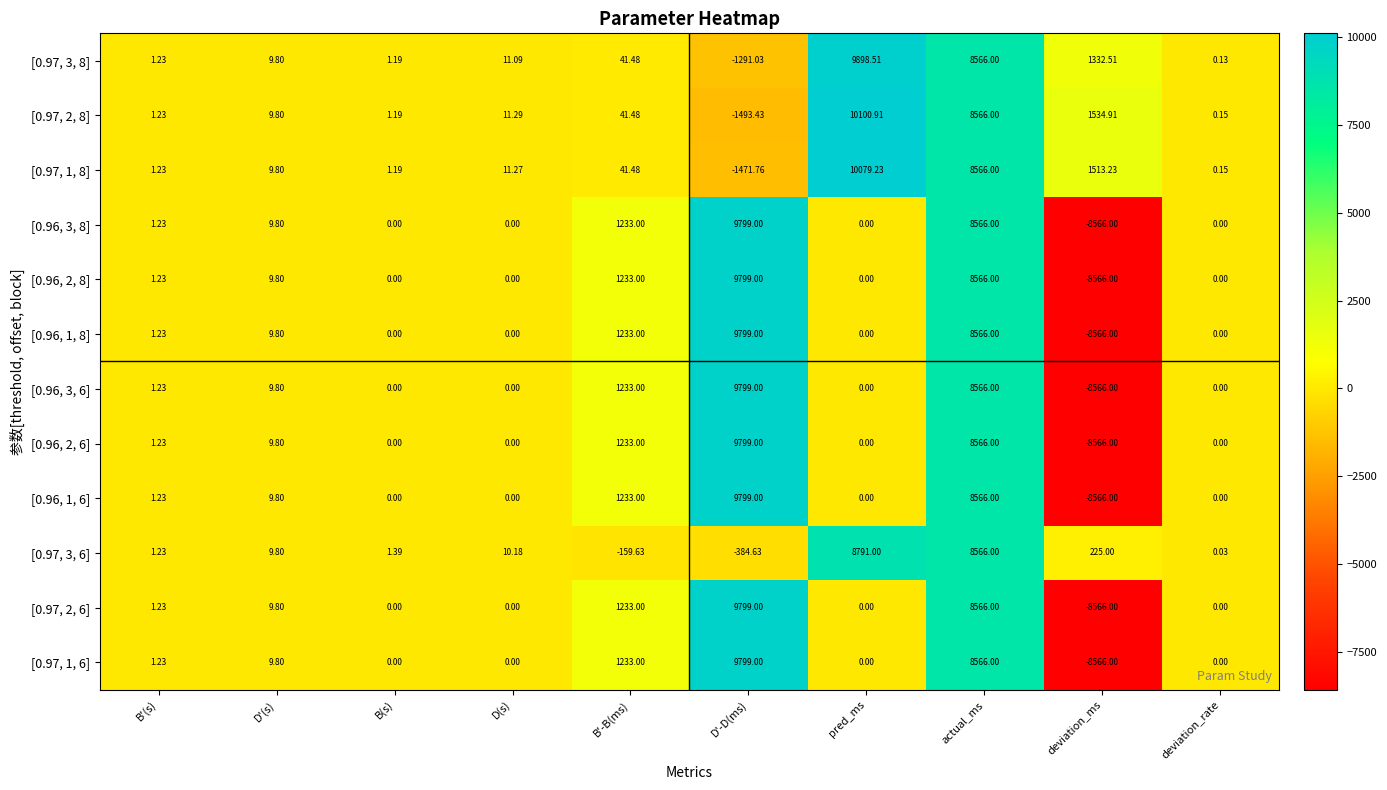

At which category does the chart reach its peak across all series?

pred_ms